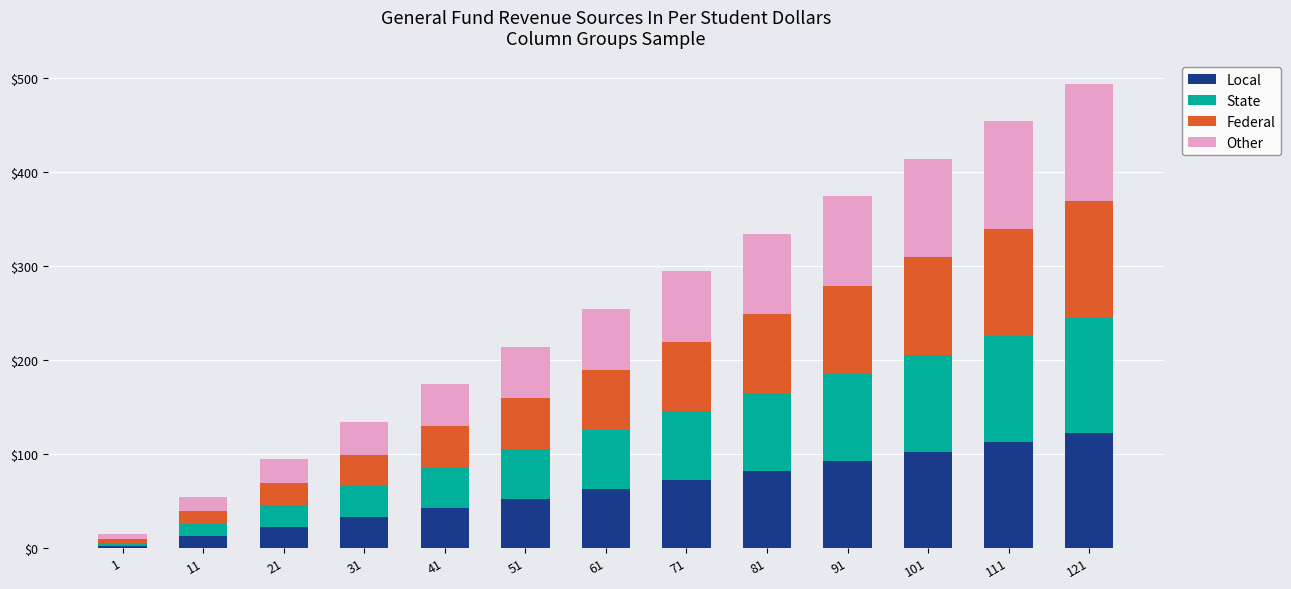

At which category is the sum across all series the highest?

121